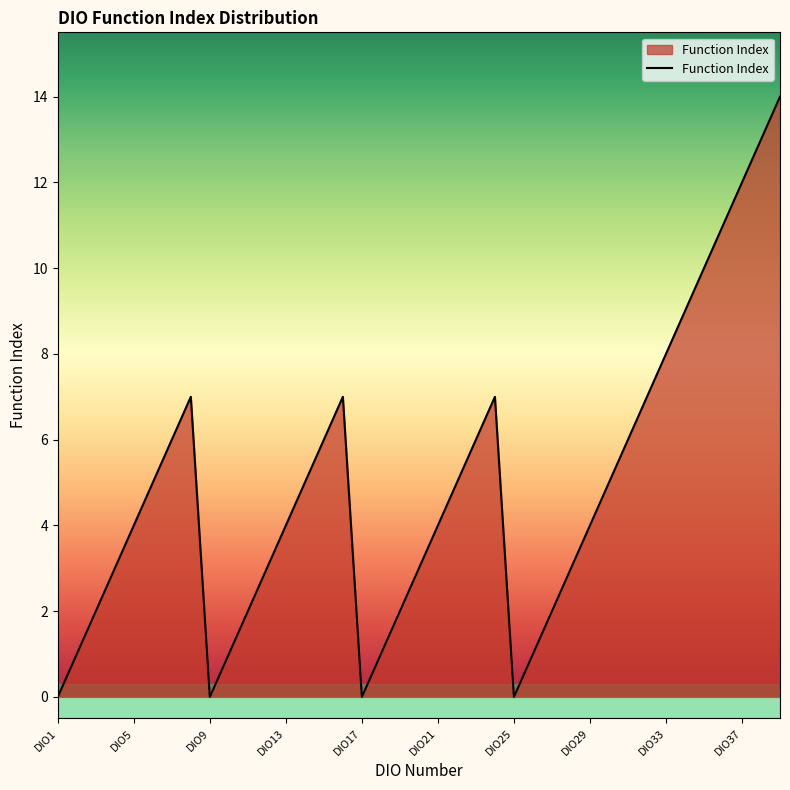

What is the maximum value shown in the chart?

14